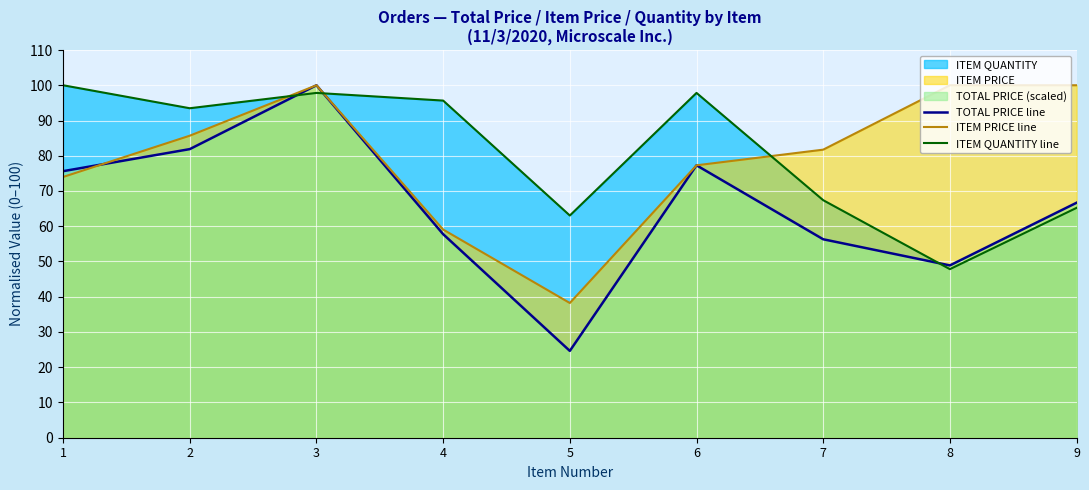

Reading right to left, extract all data points from this chart.

TOTAL PRICE line: 66.7	48.9	56.3	77.3	24.6	57.7	100.0	81.9	75.6
ITEM PRICE line: 100.0	100.0	81.7	77.3	38.2	59.1	100.0	85.7	74.0
ITEM QUANTITY line: 65.2	47.8	67.4	97.8	63.0	95.7	97.8	93.5	100.0